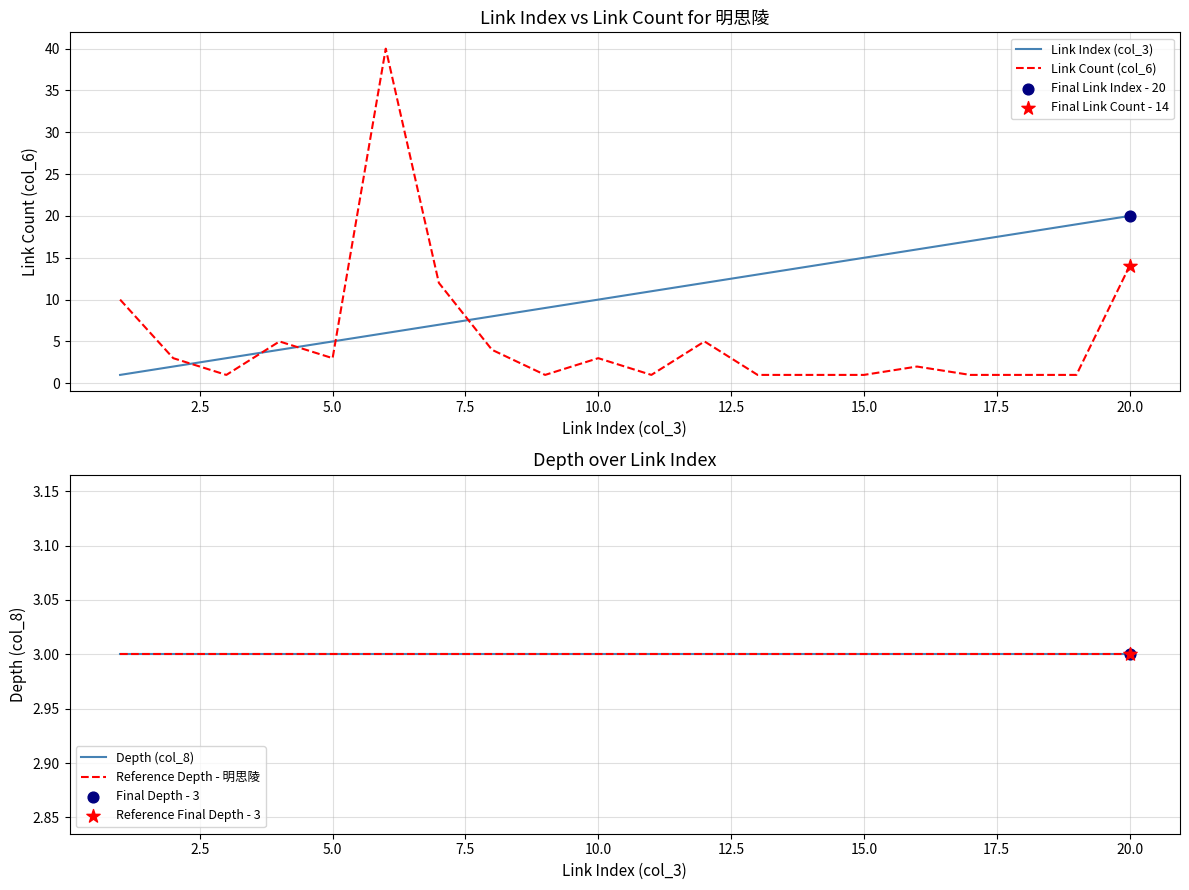

Which series contains the highest Y value?

Link Count (col_6)